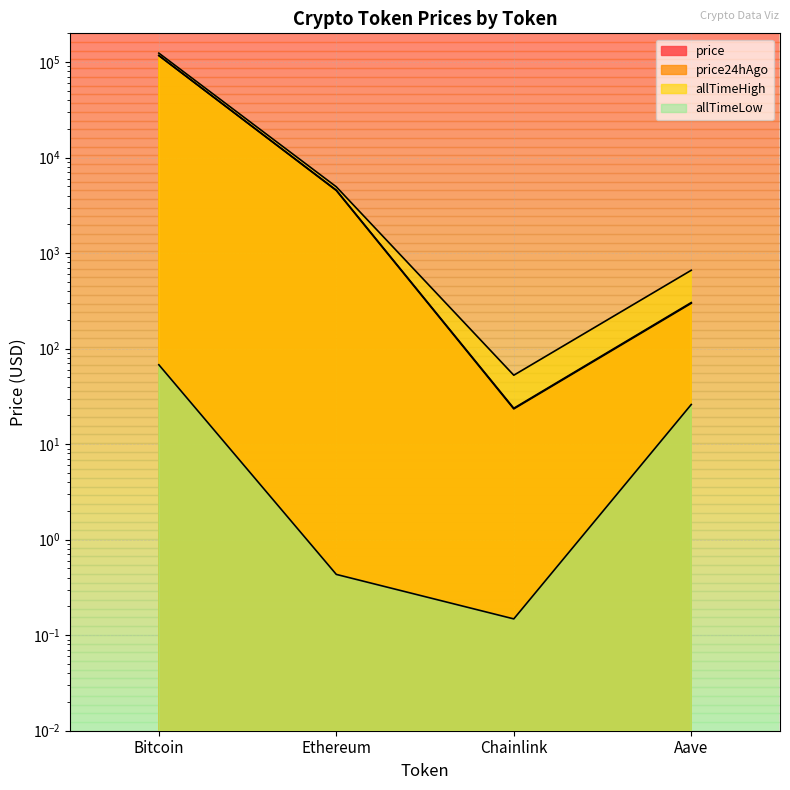

How many lines are shown in the chart?

4